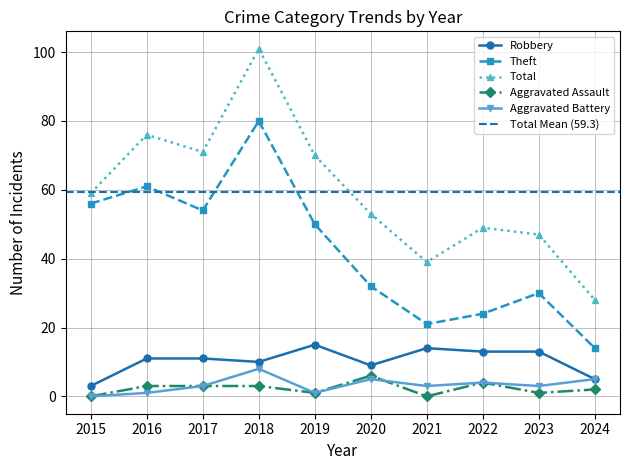

Reading left to right, list all the values displayed in this chart.

Robbery: 3	11	11	10	15	9	14	13	13	5
Theft: 56	61	54	80	50	32	21	24	30	14
Total: 59	76	71	101	70	53	39	49	47	28
Aggravated Assault: 0	3	3	3	1	6	0	4	1	2
Aggravated Battery: 0	1	3	8	1	5	3	4	3	5